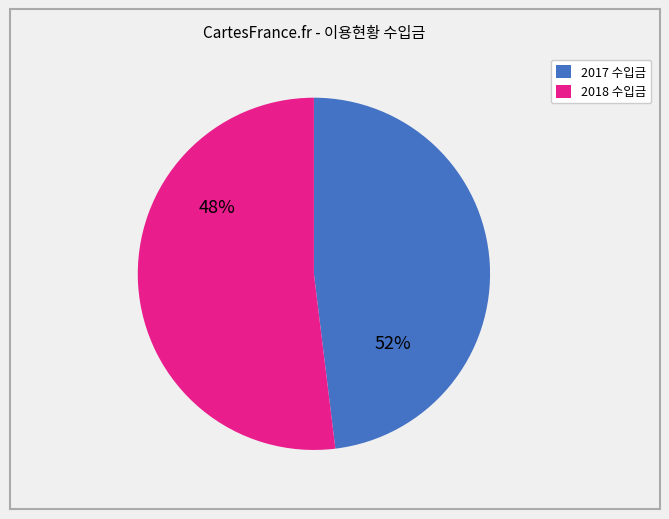

True or false: 2017-11 accounts for 18% of the total.

False